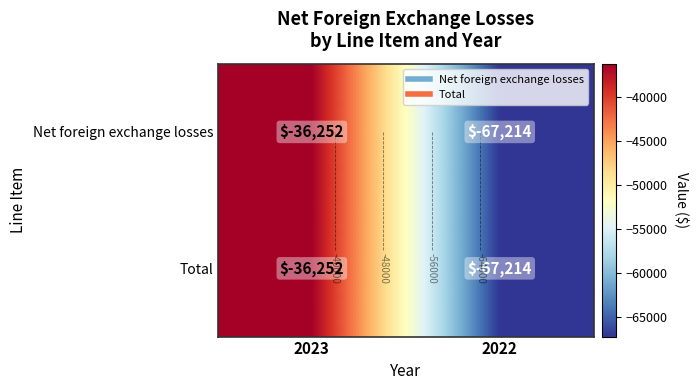

Where is Total nearest to the value -51733?

2023